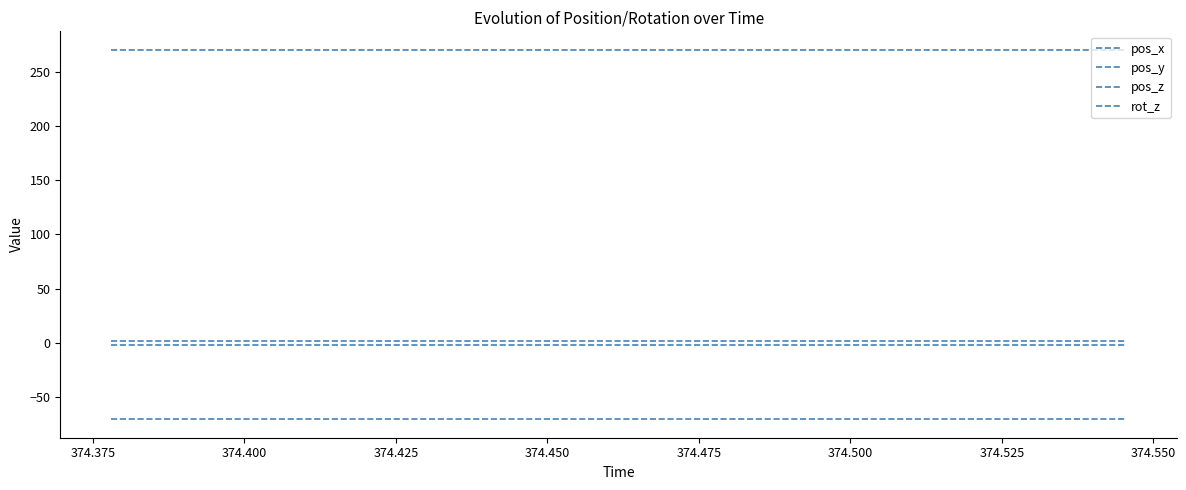

Does the chart display data point markers on the line(s)?

No